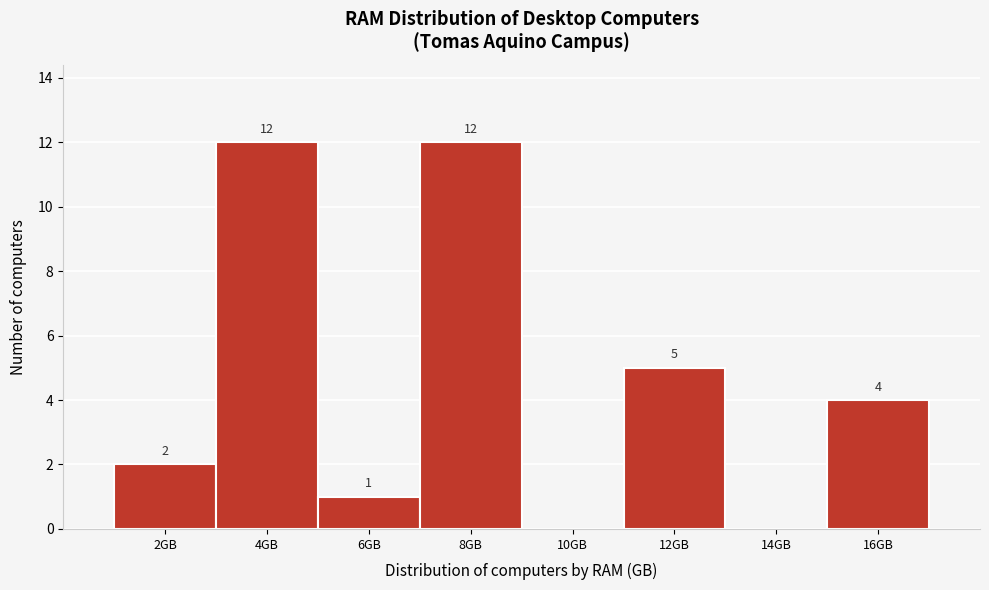

Reading left to right, what are all the values shown in this chart?

2GB=2	4GB=12	6GB=1	8GB=12	10GB=0	12GB=5	14GB=0	16GB=4